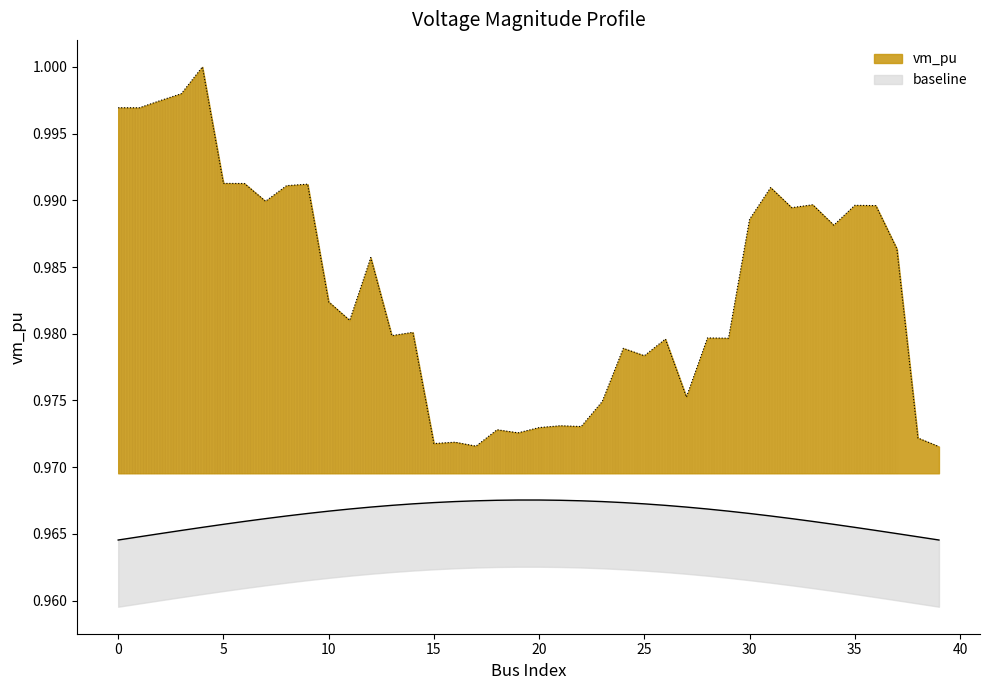

What is the sum of all values?

39.3